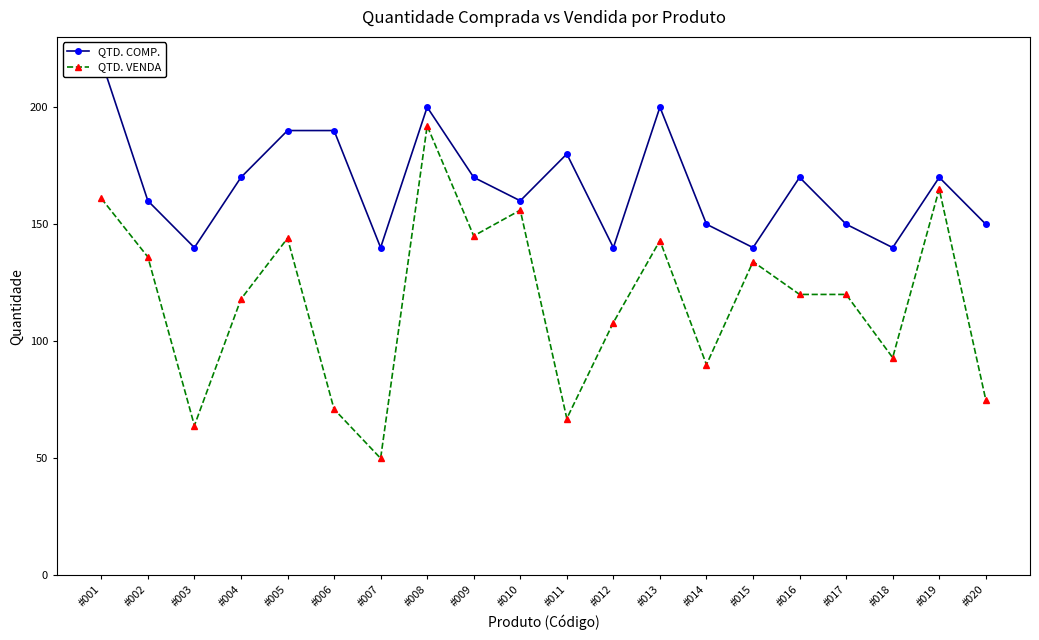

What is the total value across all series at #015?

274